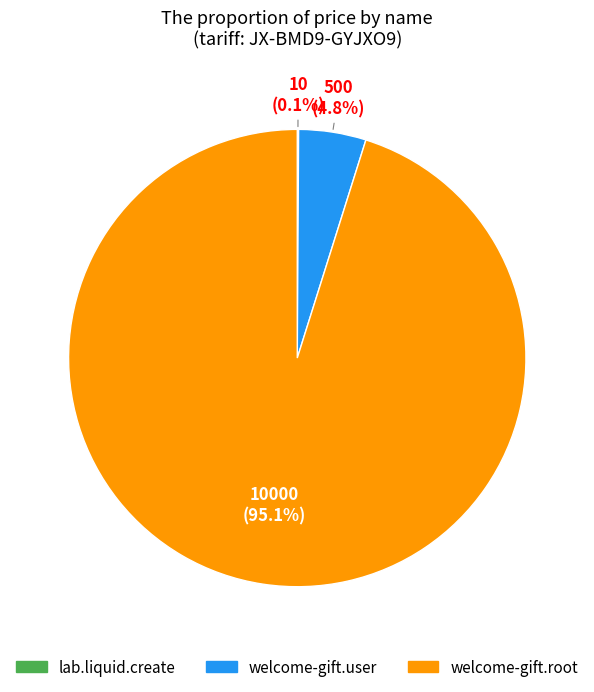

Does welcome-gift.root account for over 50% of the chart?

Yes